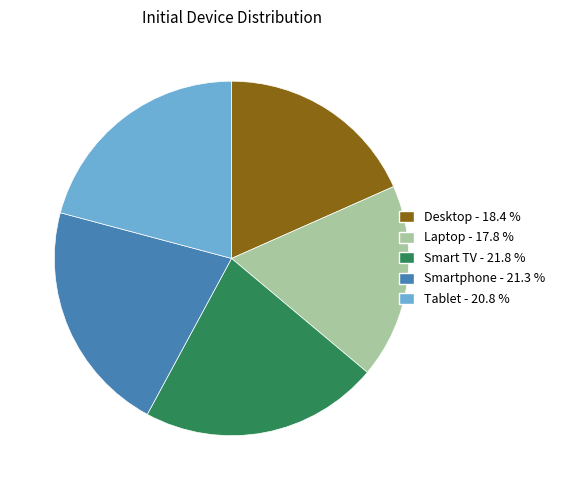

How many slices are in this pie chart?

5